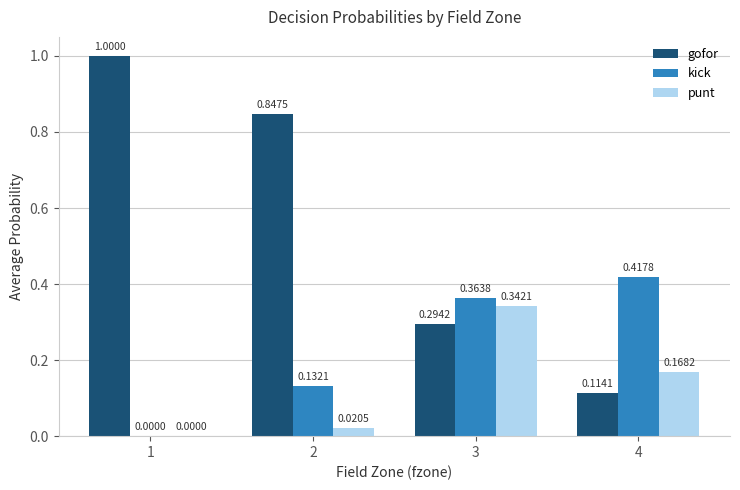

Are the bars grouped side by side (vs. stacked)?

Yes